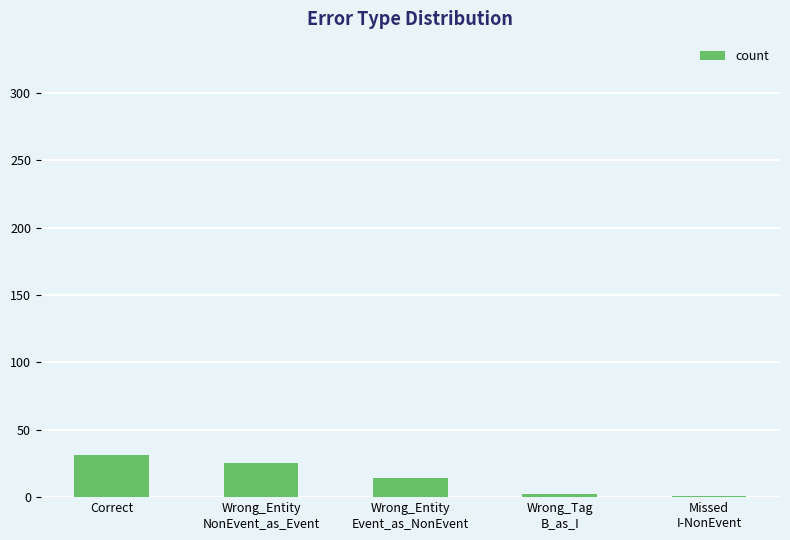

What is the ratio of the value at Wrong_Entity
NonEvent_as_Event to the value at Correct?

0.8